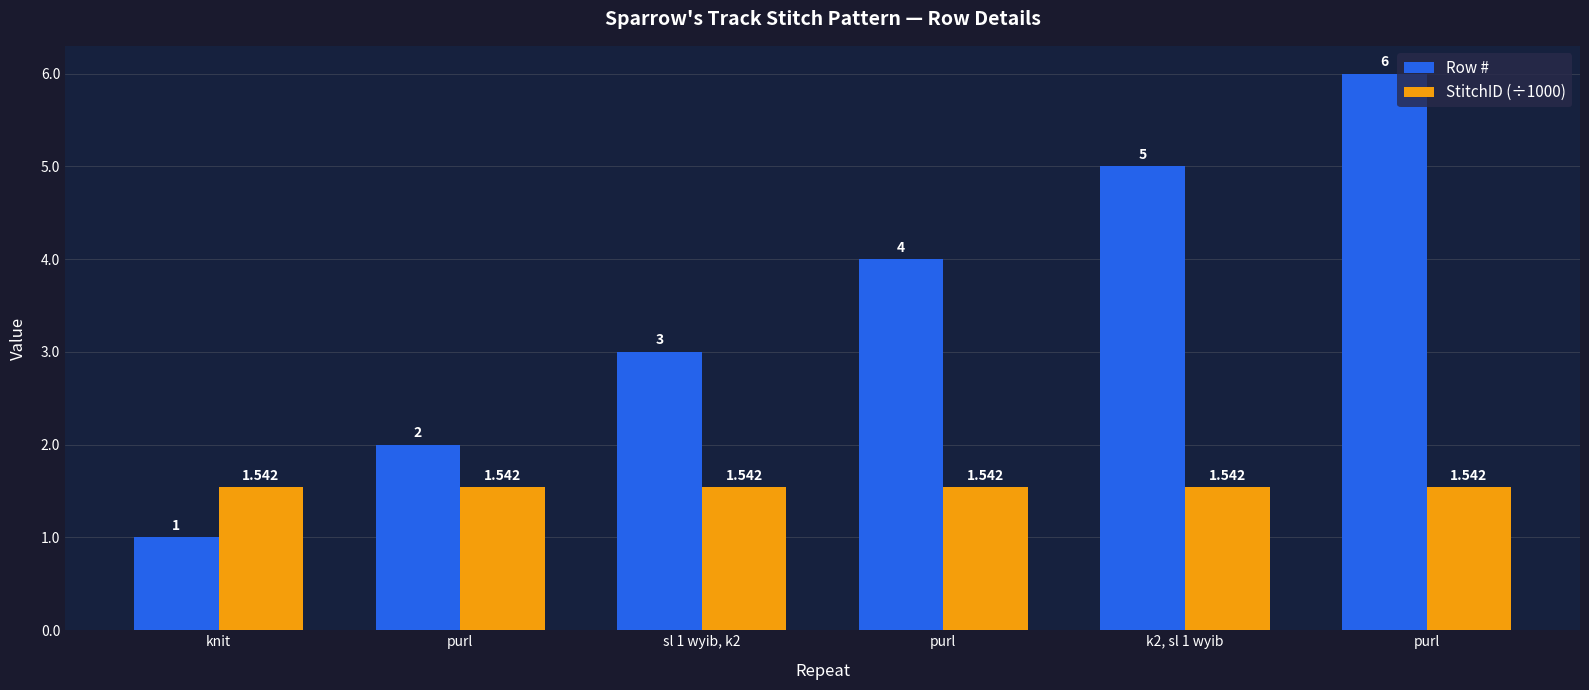

Rank the series at knit from highest to lowest value.

StitchID (÷1000), Row #